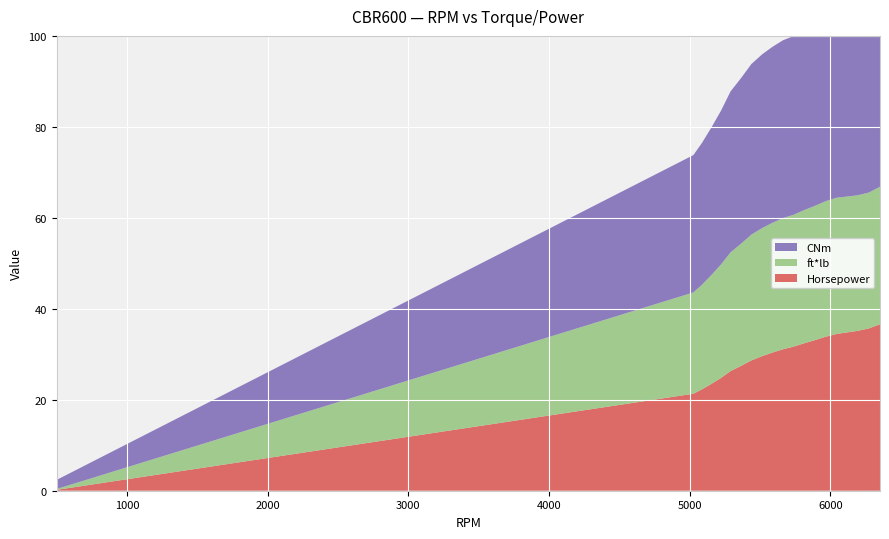

Reading left to right, transcribe all the data shown in this chart.

Horsepower: 500=0.2	5027=21.3	5089=22.3	5158=23.5	5223=24.8	5292=26.3	5372=27.5	5439=28.6	5517=29.6	5591=30.4	5665=31.1	5741=31.7	5814=32.4	5887=33.1	5967=33.9	6047=34.5	6121=34.8	6194=35.1	6275=35.7	6354=36.6
ft*lb: 500=0.2	5027=22.3	5089=23.0	5158=24.0	5223=24.9	5292=26.1	5372=26.9	5439=27.7	5517=28.2	5591=28.5	5665=28.8	5741=29.0	5814=29.3	5887=29.5	5967=29.8	6047=29.9	6121=29.9	6194=29.8	6275=29.9	6354=30.2
CNm: 500=2.0	5027=30.2	5089=31.2	5158=32.5	5223=33.8	5292=35.4	5372=36.5	5439=37.5	5517=38.2	5591=38.7	5665=39.1	5741=39.3	5814=39.7	5887=40.0	5967=40.4	6047=40.6	6121=40.5	6194=40.4	6275=40.5	6354=41.0